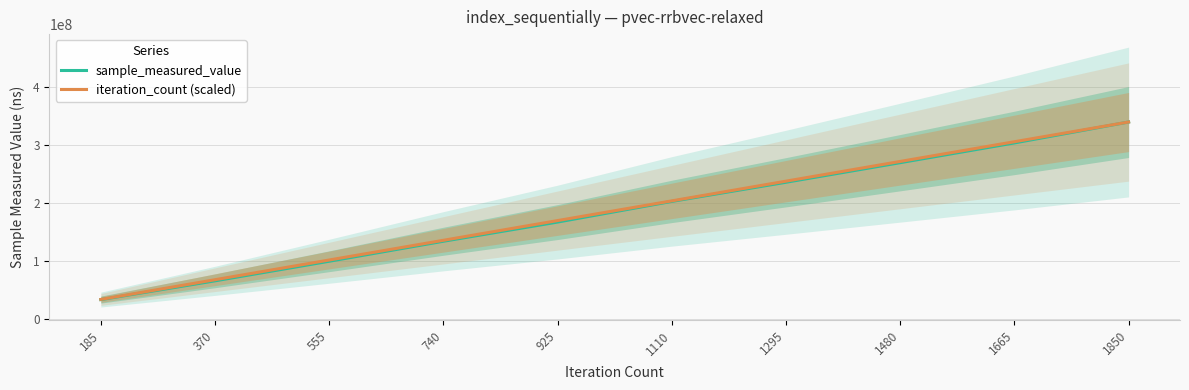

Rank the categories by sample_measured_value value from highest to lowest.

1850, 1665, 1480, 1295, 1110, 925, 740, 555, 370, 185